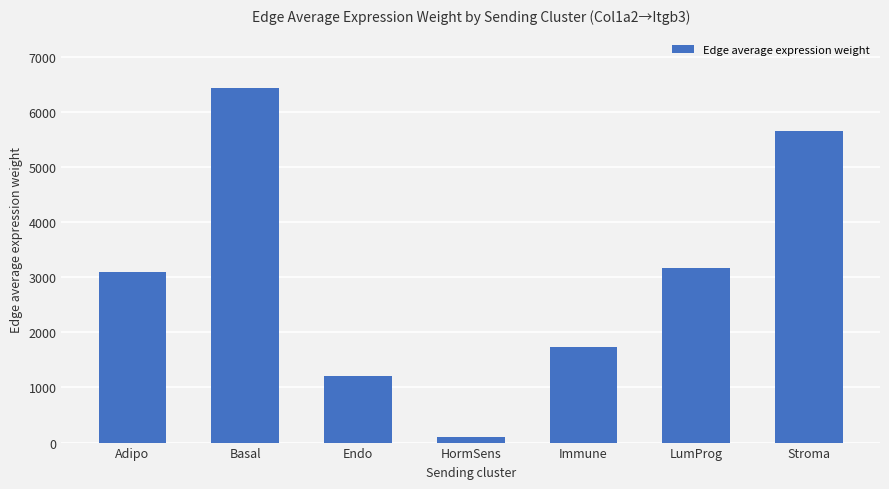

The value at Immune is 1729.7. True or false?

True